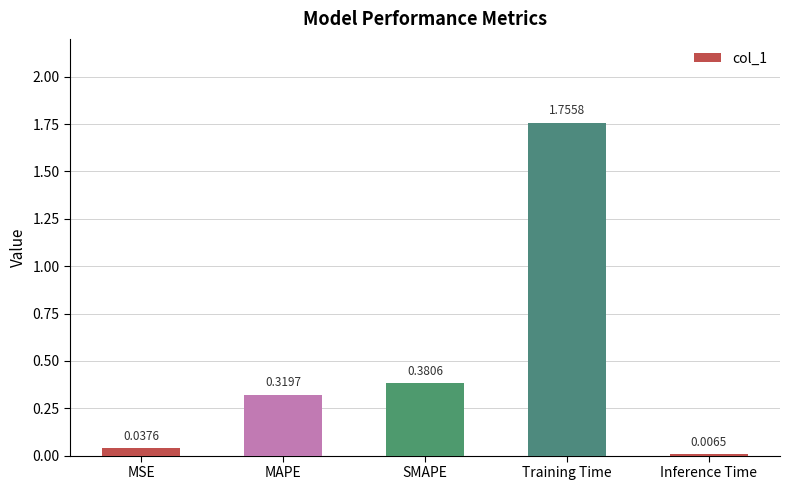

Between MSE and SMAPE, which is larger?

SMAPE